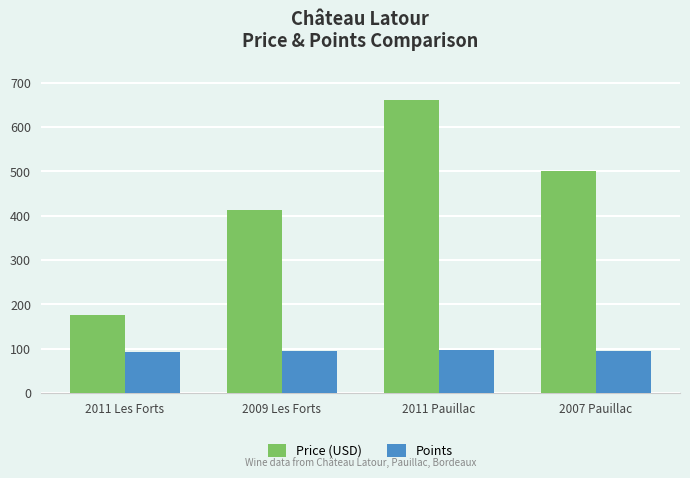

Is it true that Points equals 131 at 2007 Pauillac?

False